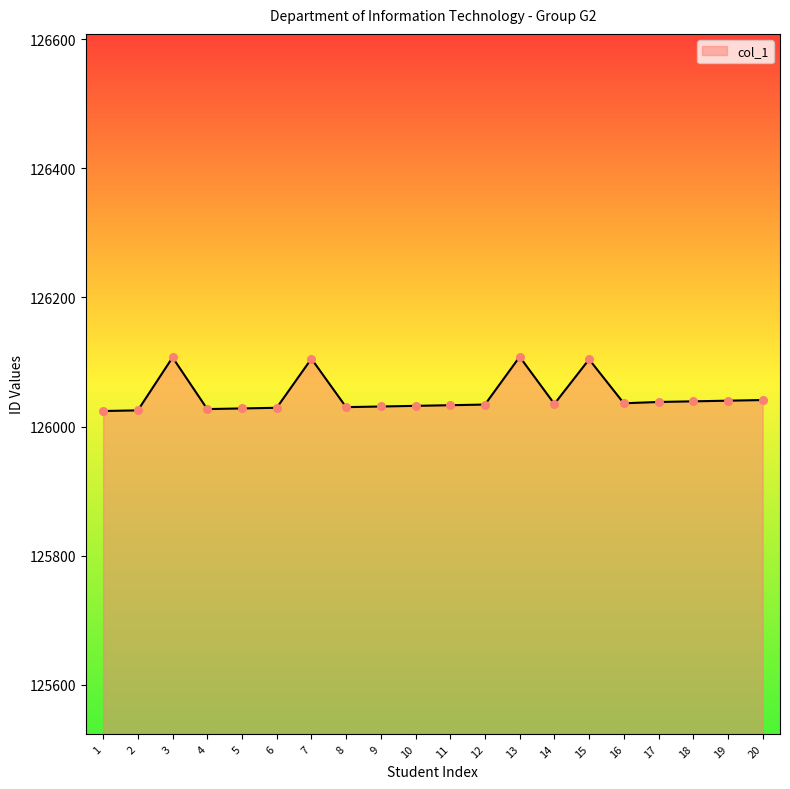

Approximately how many times larger is the value at 14 compared to 20?

1.0